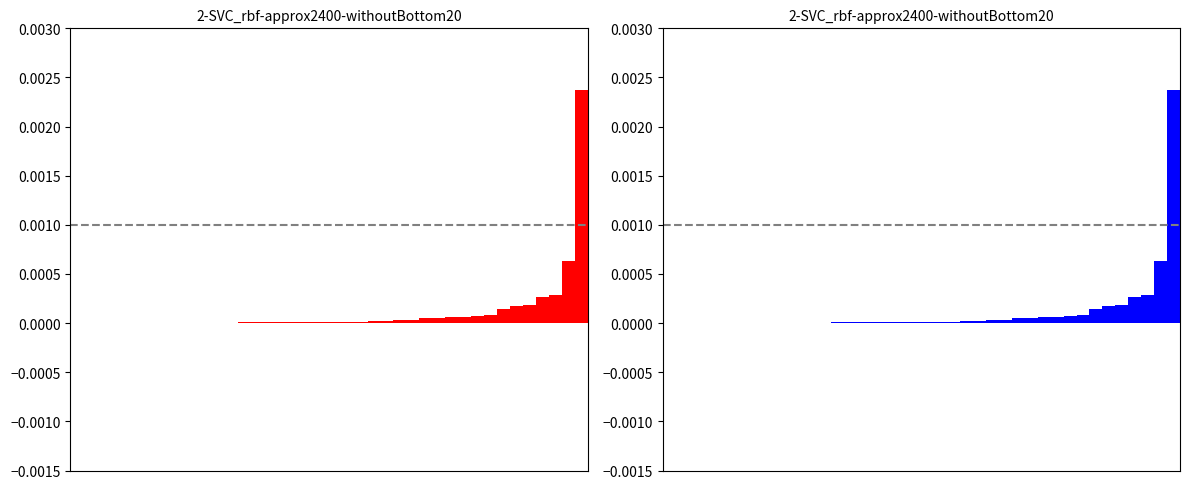

Is the value of volume_sorted_blue at 3 greater than the value of volume_sorted_red at 35?

No